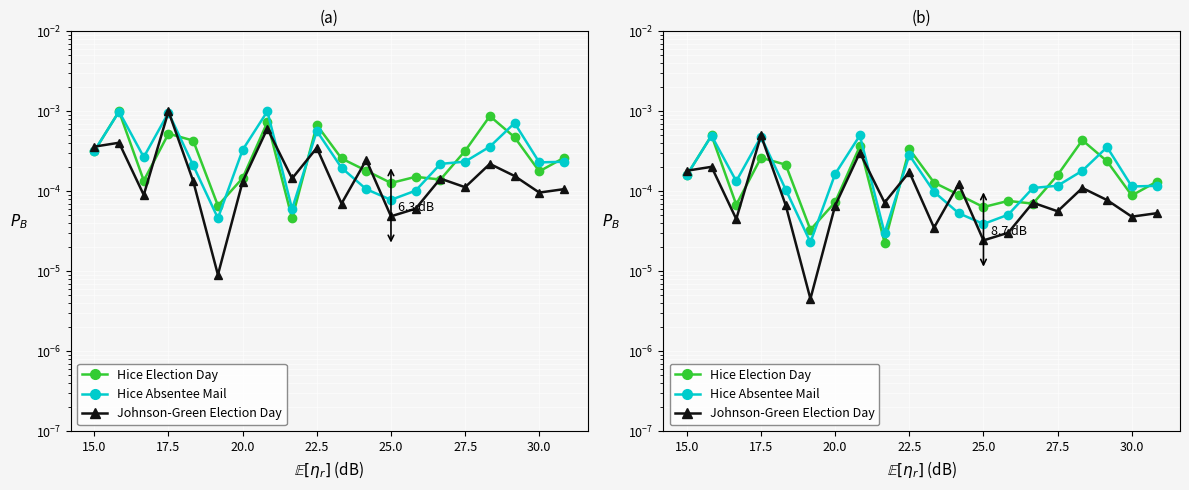

Which series has the largest total across all categories?

Hice Absentee Mail